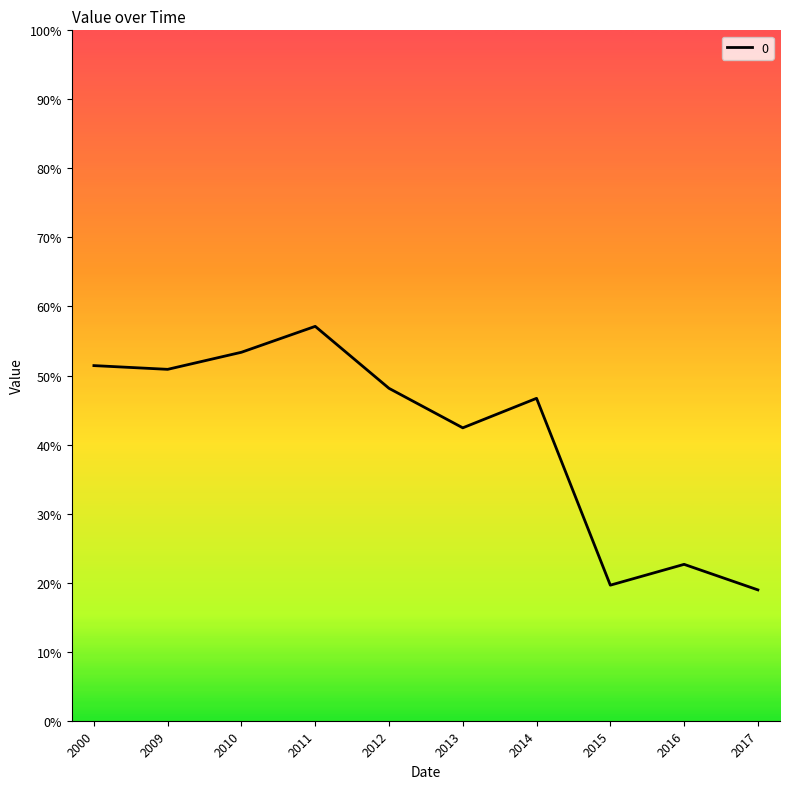

Does the chart display data point markers on the line(s)?

No